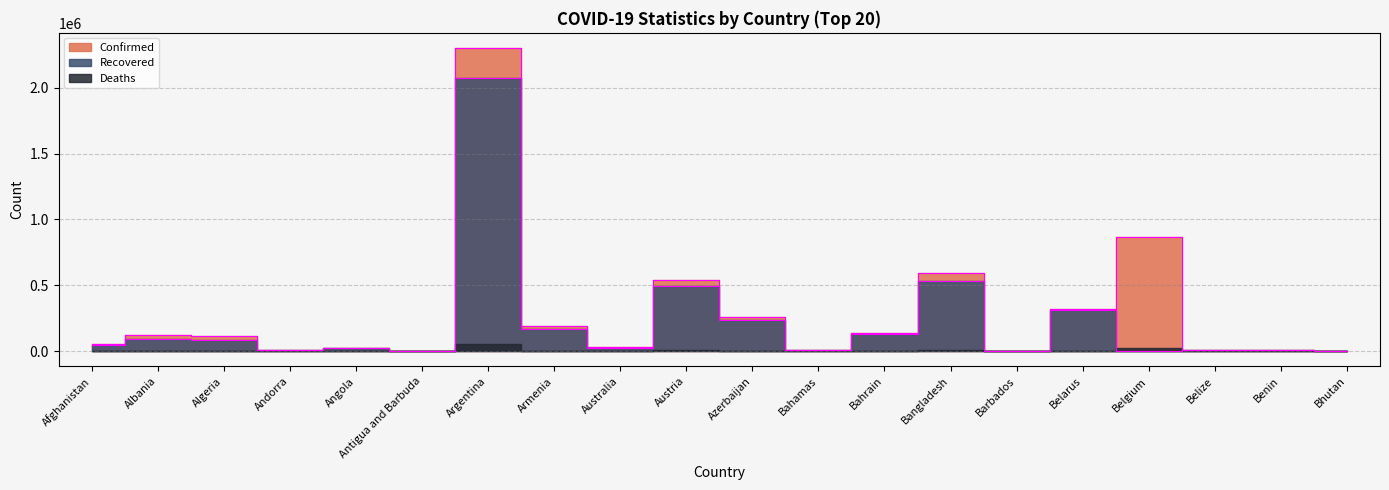

What is the difference between the highest and lowest values at Belize?

354